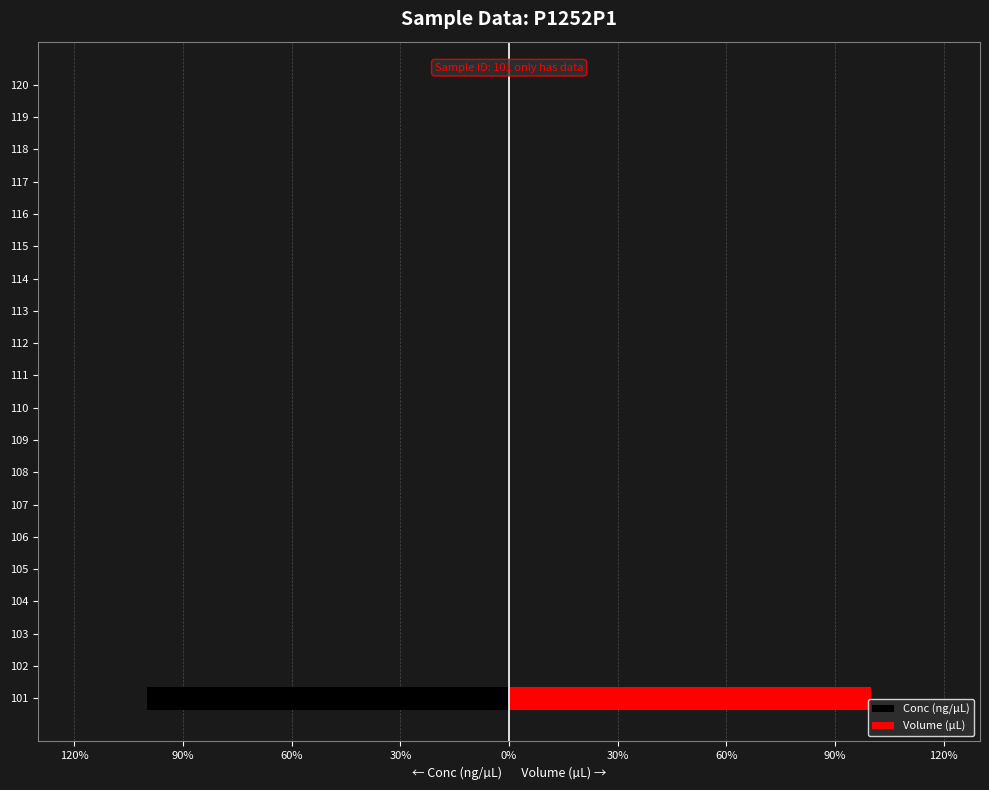

Reading left to right, list all the values displayed in this chart.

Conc (ng/µL): -100	0	0	0	0	0	0	0	0	0	0	0	0	0	0	0	0	0	0	0
Volume (µL): 100	0	0	0	0	0	0	0	0	0	0	0	0	0	0	0	0	0	0	0